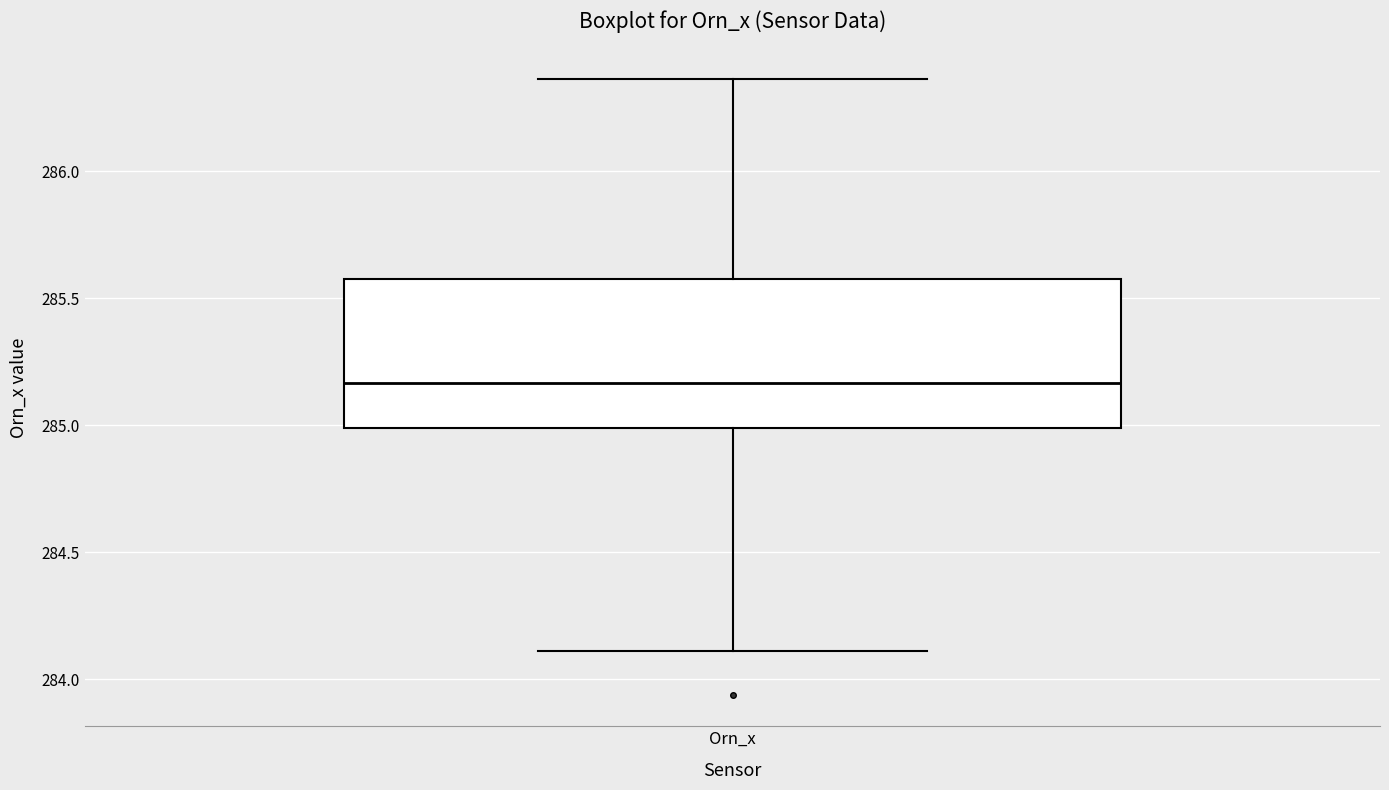

Transcribe this box plot: give where the median line is, the range the box spans, and where the two whiskers end, as read against the y-axis. The values are not printed on the chart, so give them approximately, as read against the axis.

median 285.15, box 285.00 to 285.55, whiskers 284.10 to 286.35